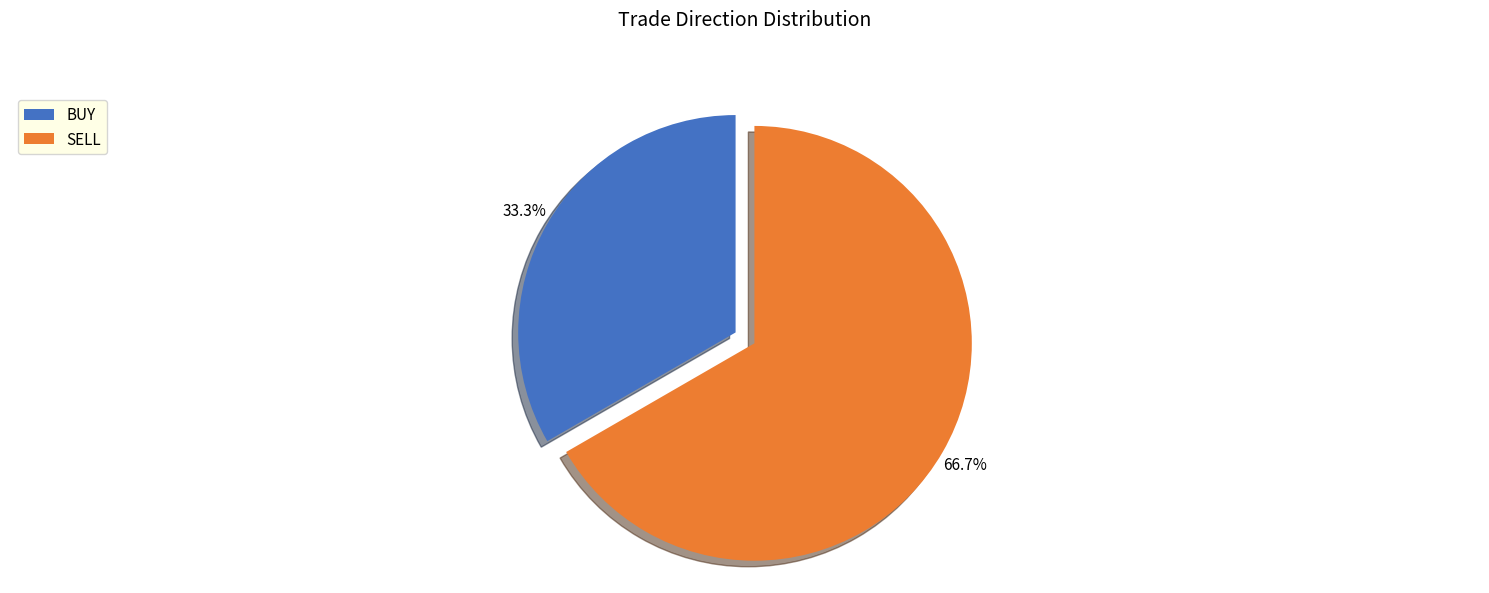

To the nearest percent, what is the difference between the SELL and BUY slice percentages?

33%